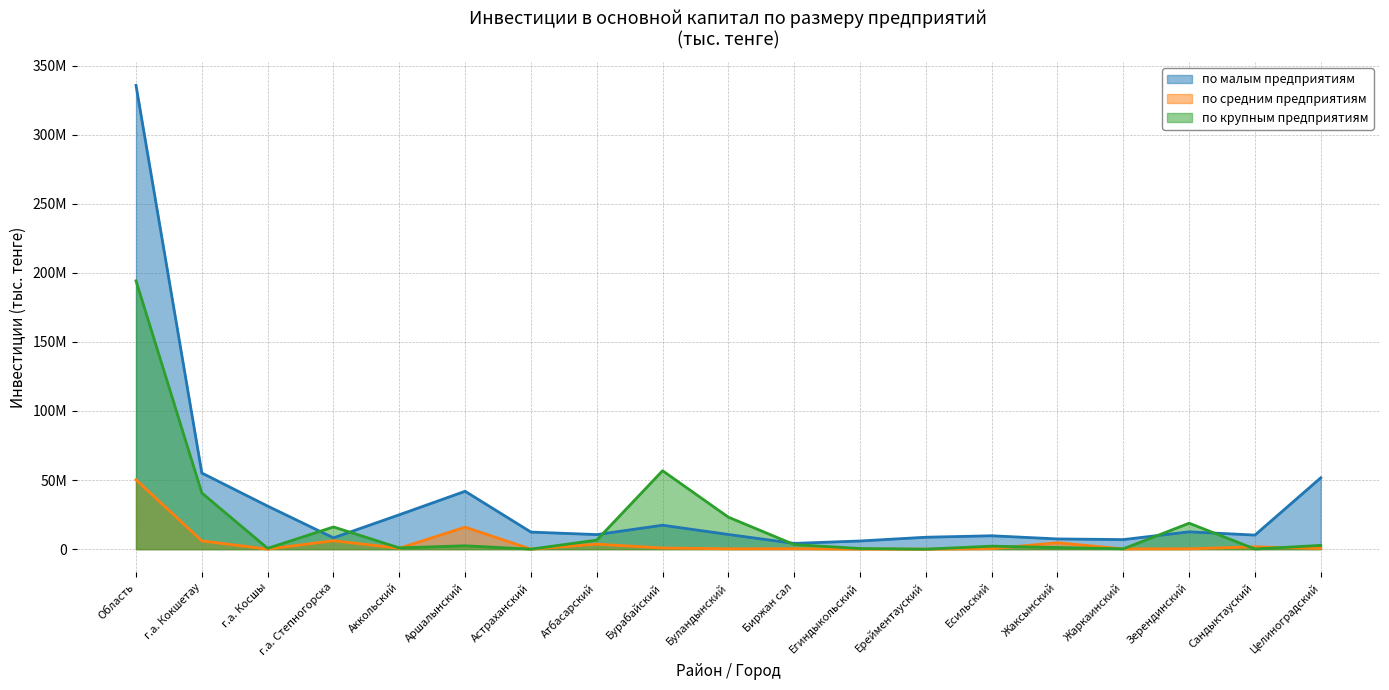

Which category has the lowest value across all series?

г.а. Косшы